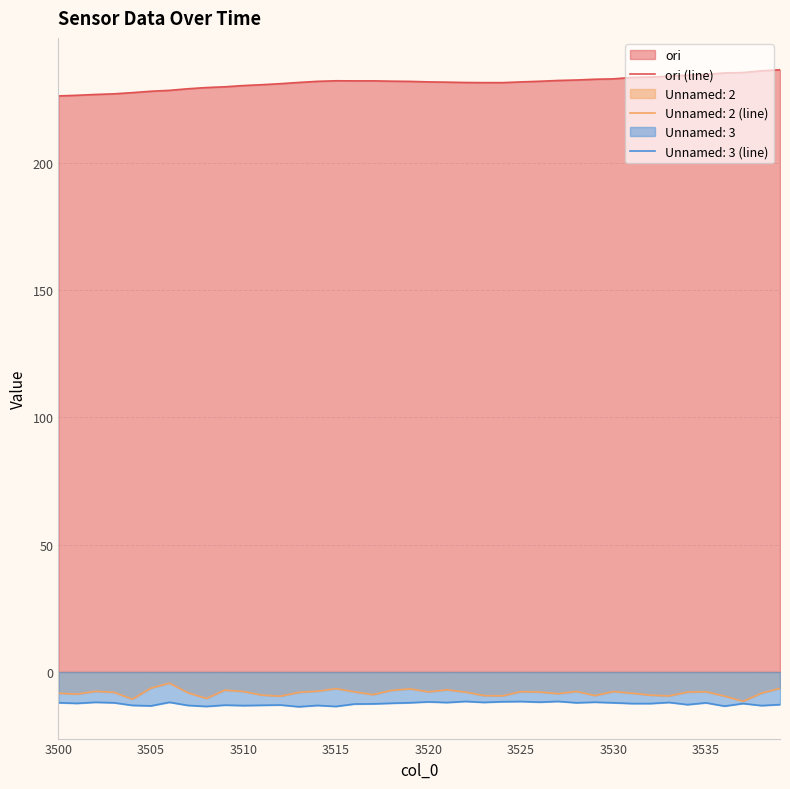

What is the value of the 33rd point from the left?

233.6